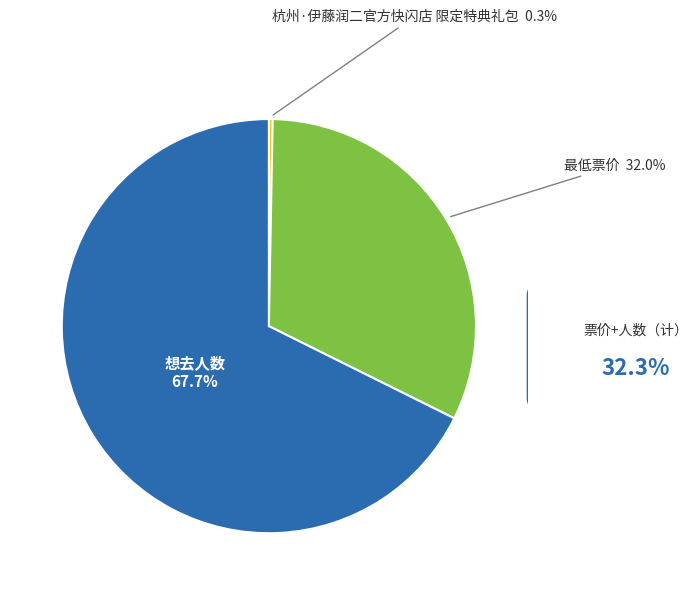

Is there any slice that represents more than half of the pie?

Yes